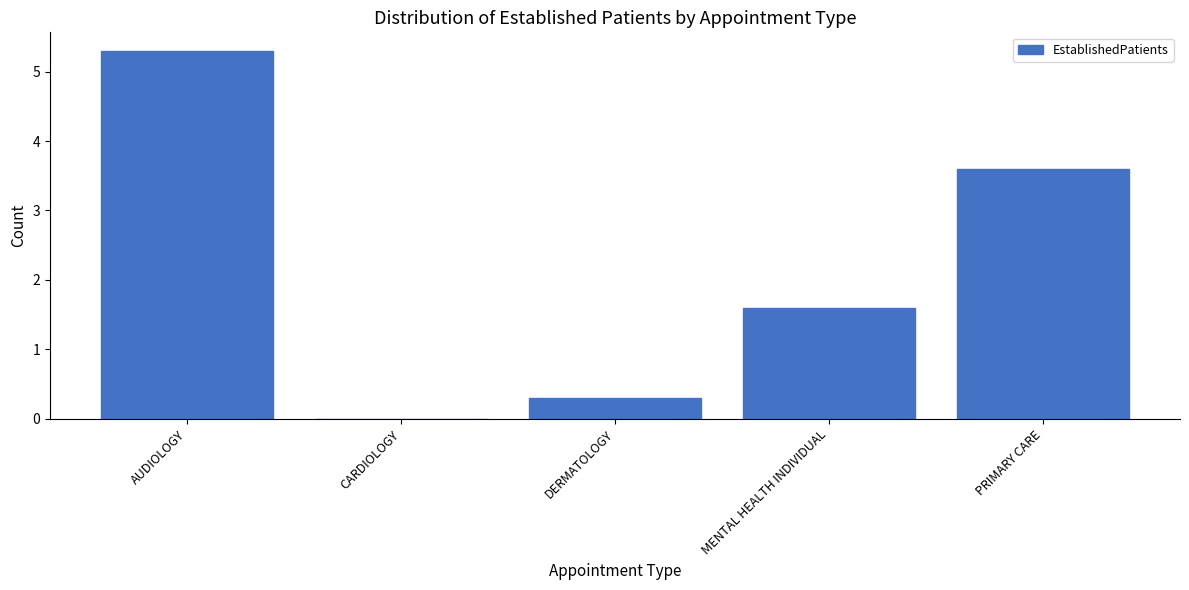

Where is the data nearest to the value 2?

MENTAL HEALTH INDIVIDUAL